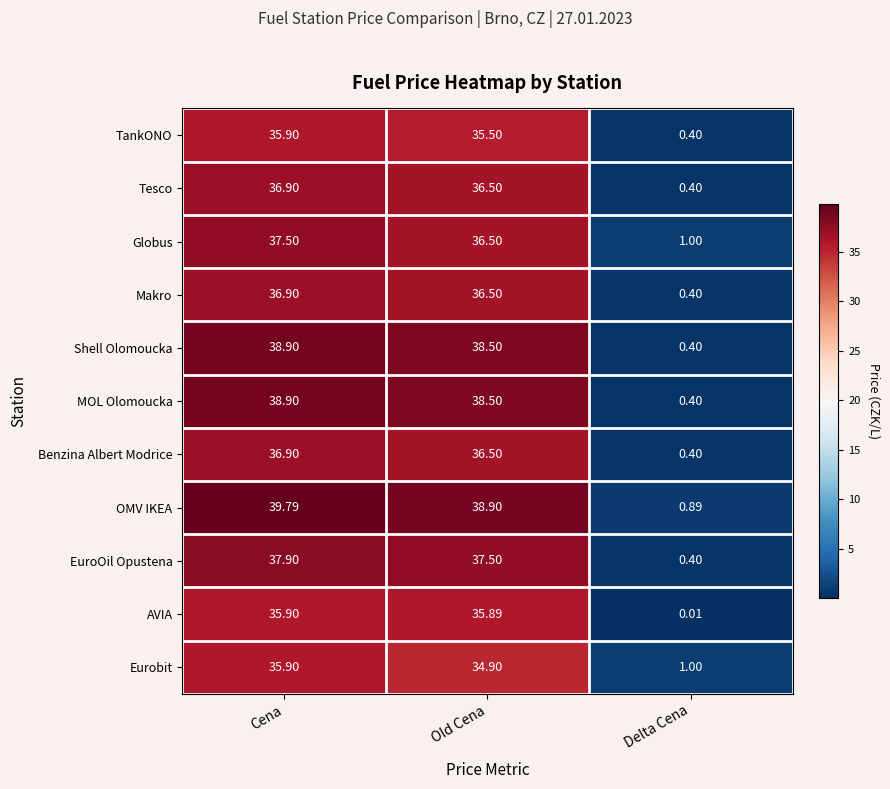

Which series changed the most between Cena and Delta Cena?

OMV IKEA